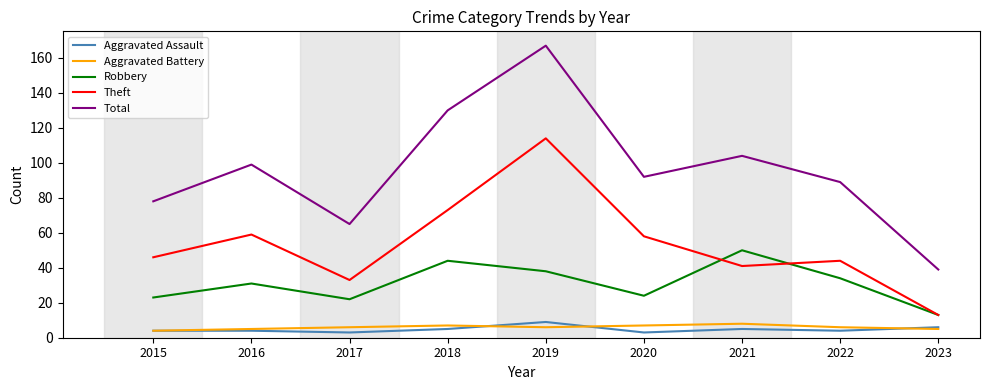

What is the difference between the second highest and minimum values in the Aggravated Assault series?

3